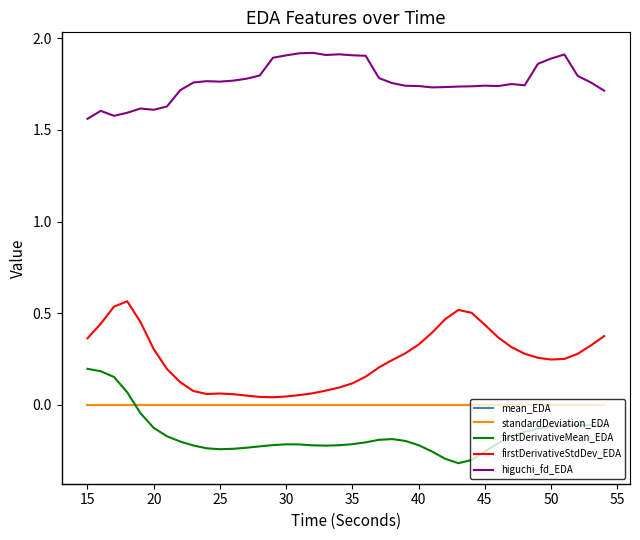

True or false: firstDerivativeMean_EDA and higuchi_fd_EDA cross at least once.

False